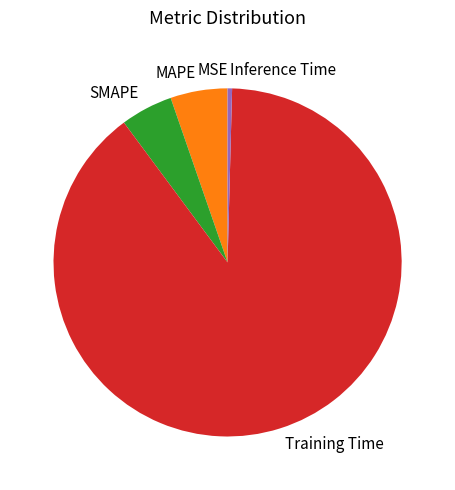

Combined, do MAPE and SMAPE account for over 50%?

No